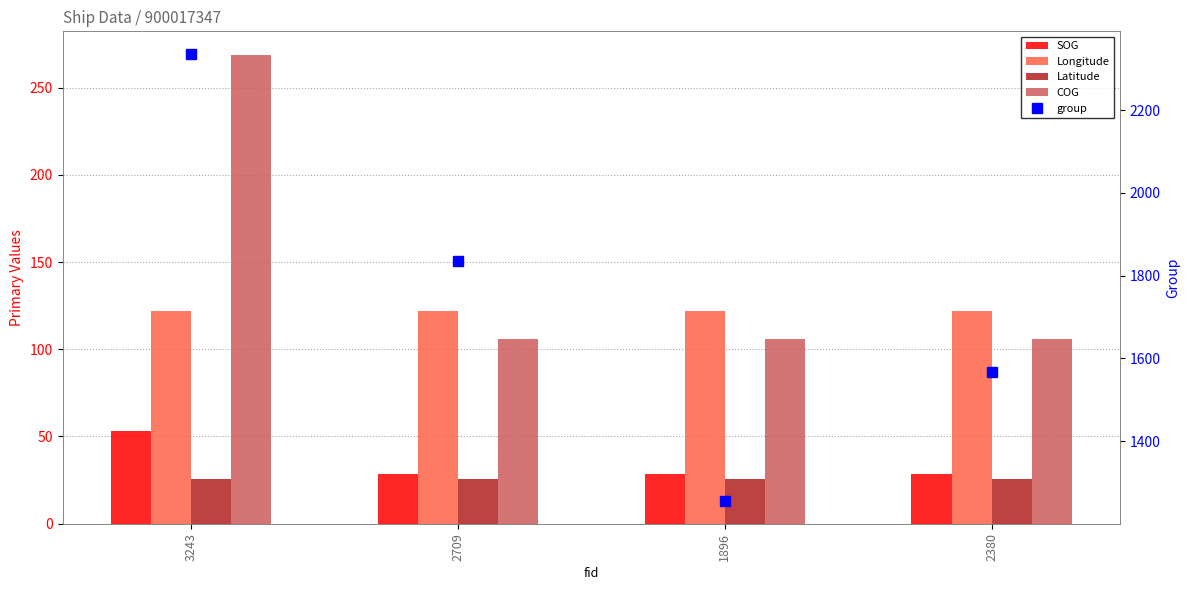

Is the value of Latitude at 2709 greater than the value of SOG at 1896?

No